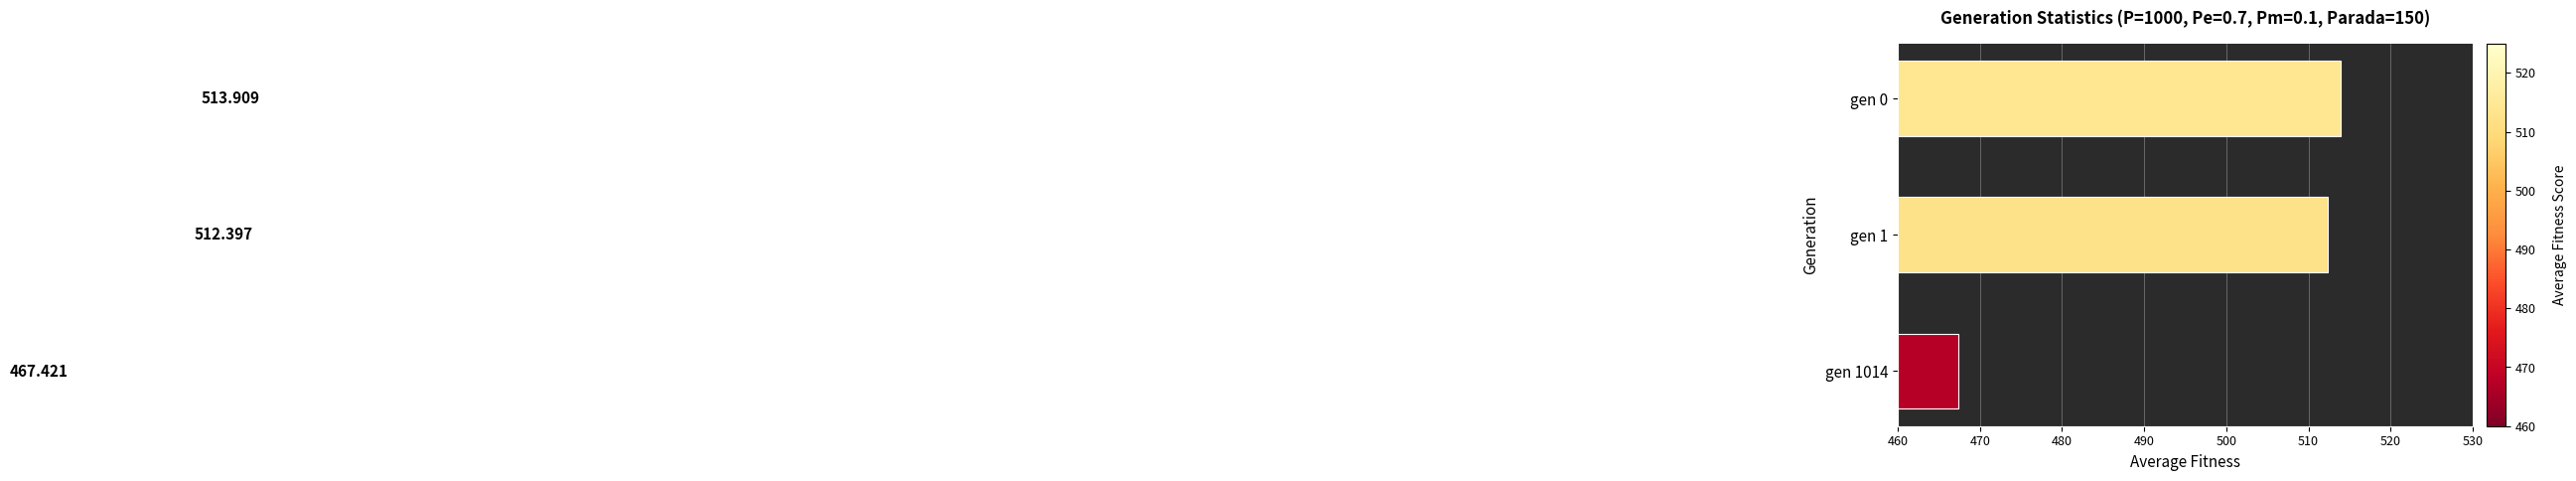

How many bars are there in total?

3